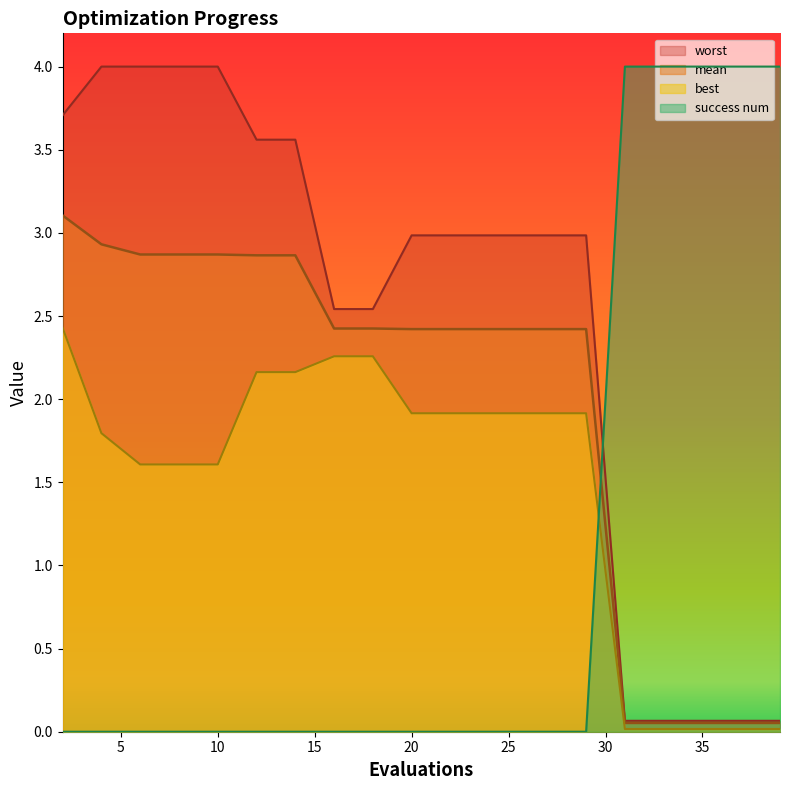

True or false: success num has more than 1 interior local peaks.

False